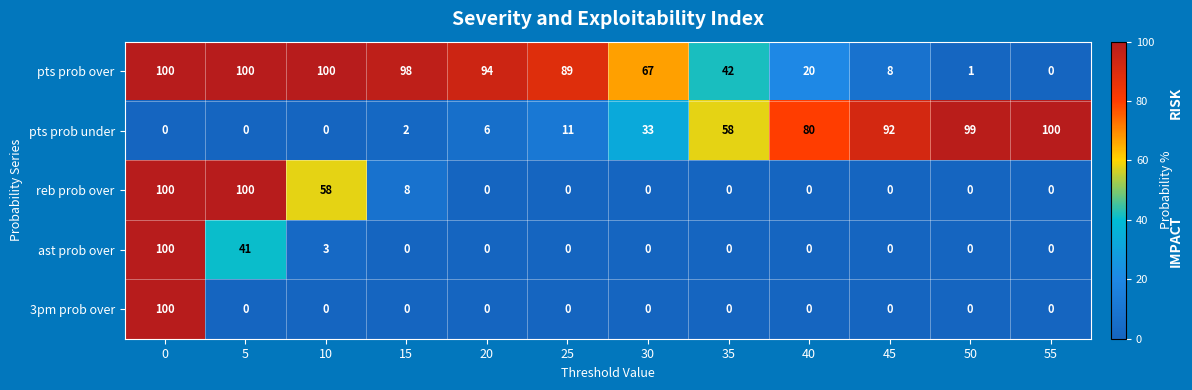

What is the average value of the reb prob over series?

22